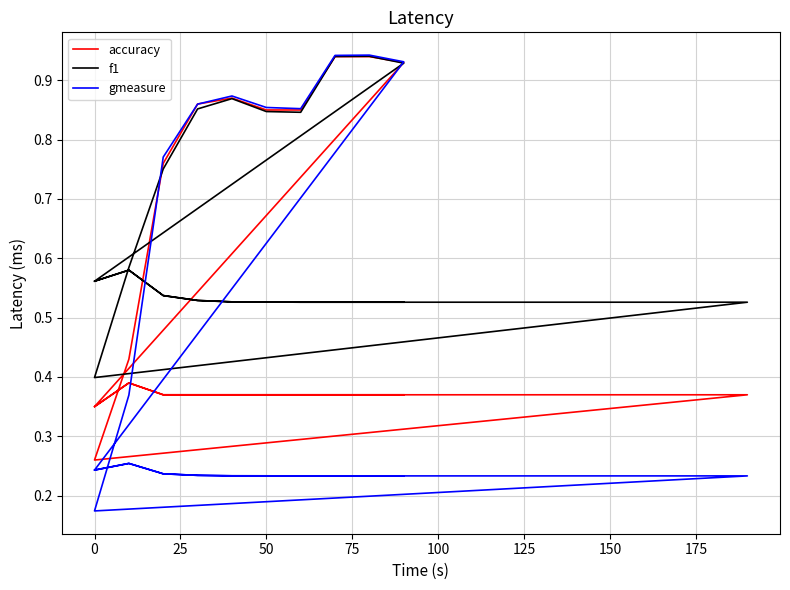

Rank the series by their maximum value, from highest to lowest.

gmeasure, f1, accuracy